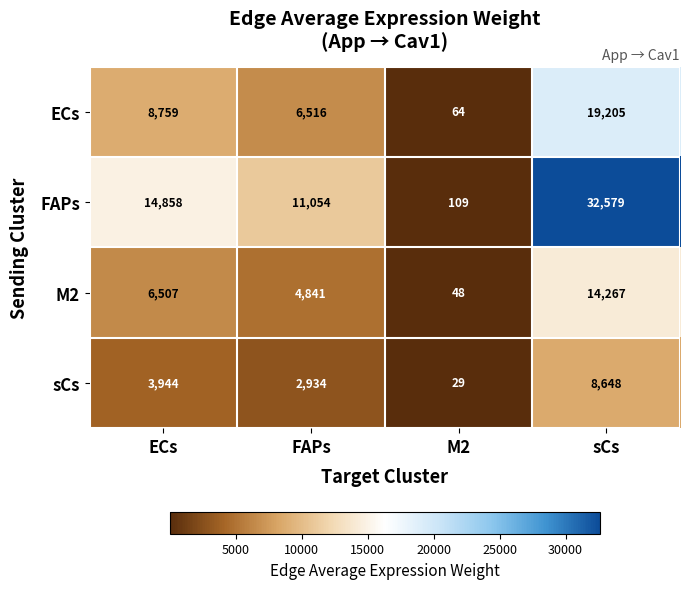

What is the difference between the maximum and minimum values in the ECs series?

19141